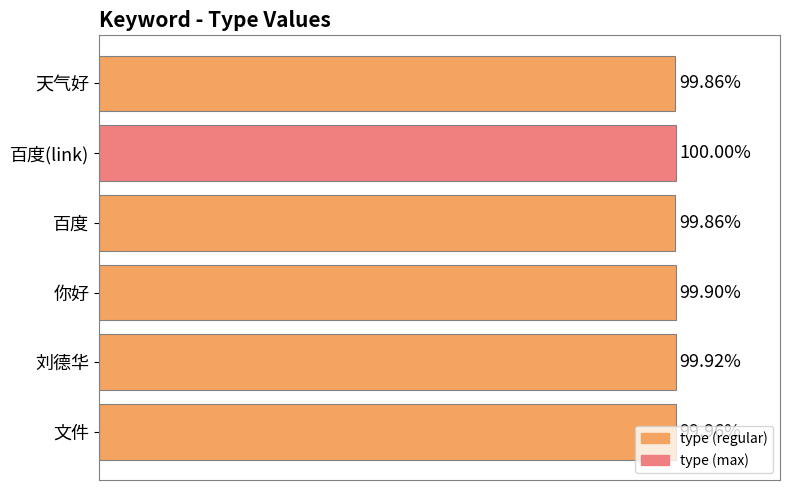

Are the bars horizontal?

Yes